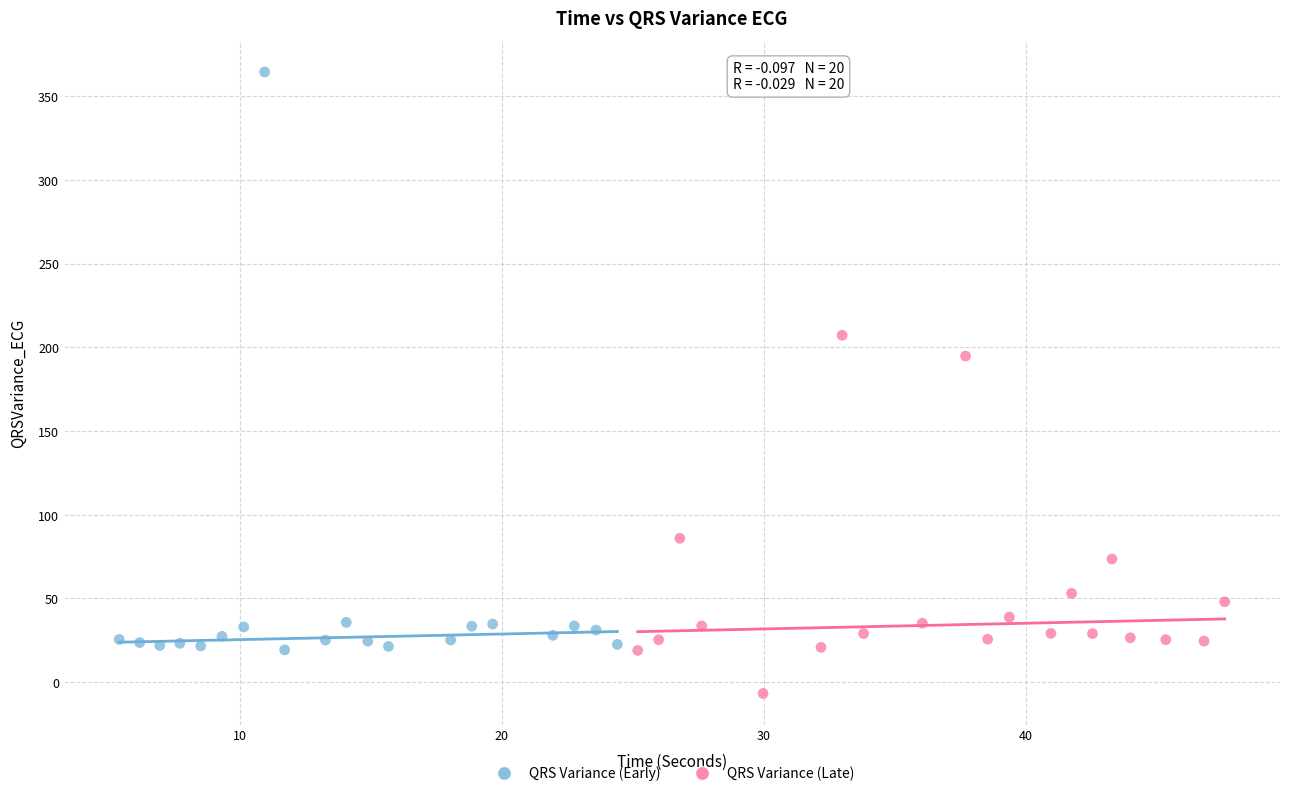

Which series contains the lowest Y value?

QRS Variance (Late)